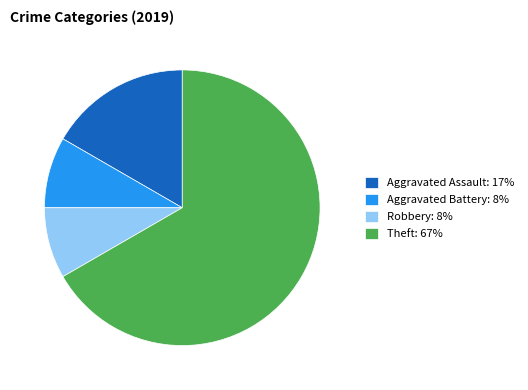

Which slice is the largest?

Theft: 67%